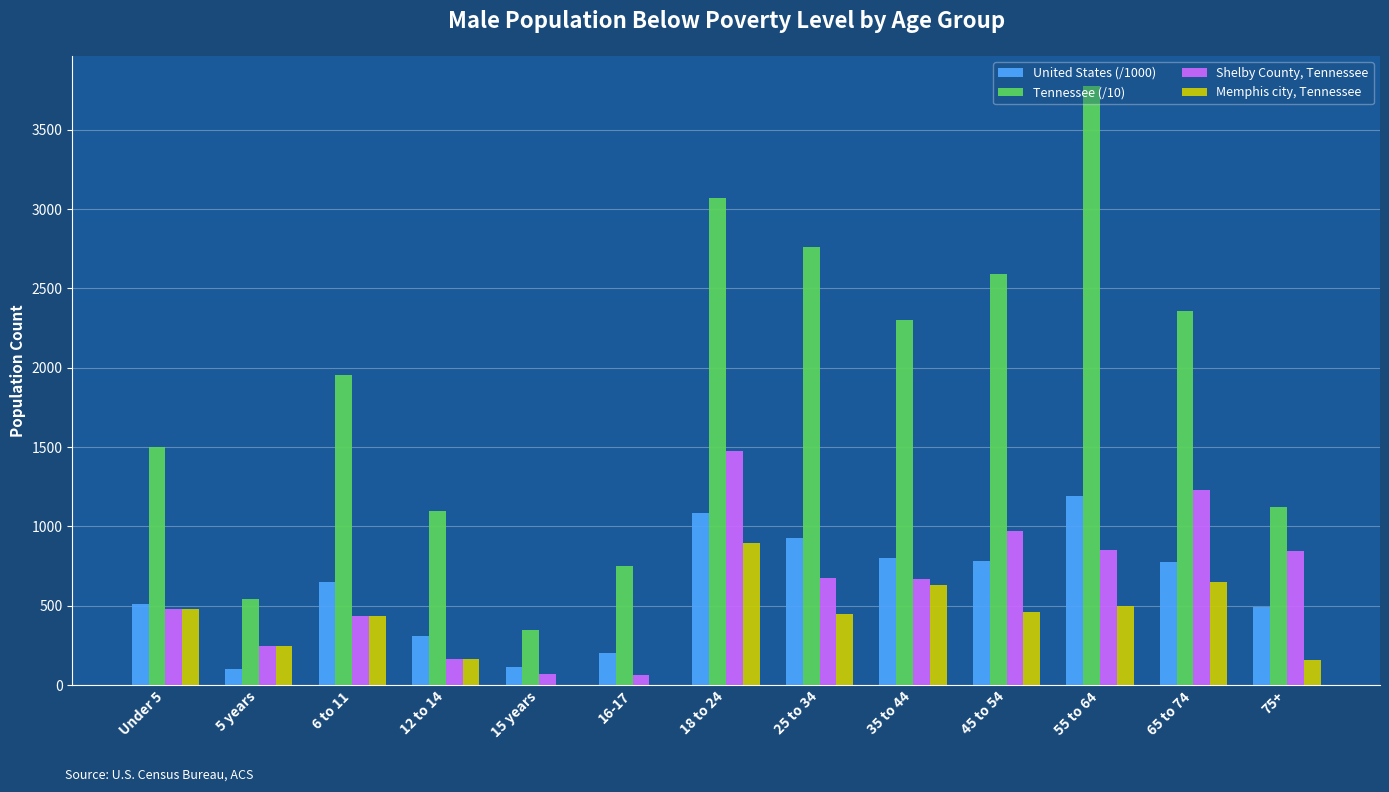

How many groups of bars are there?

13